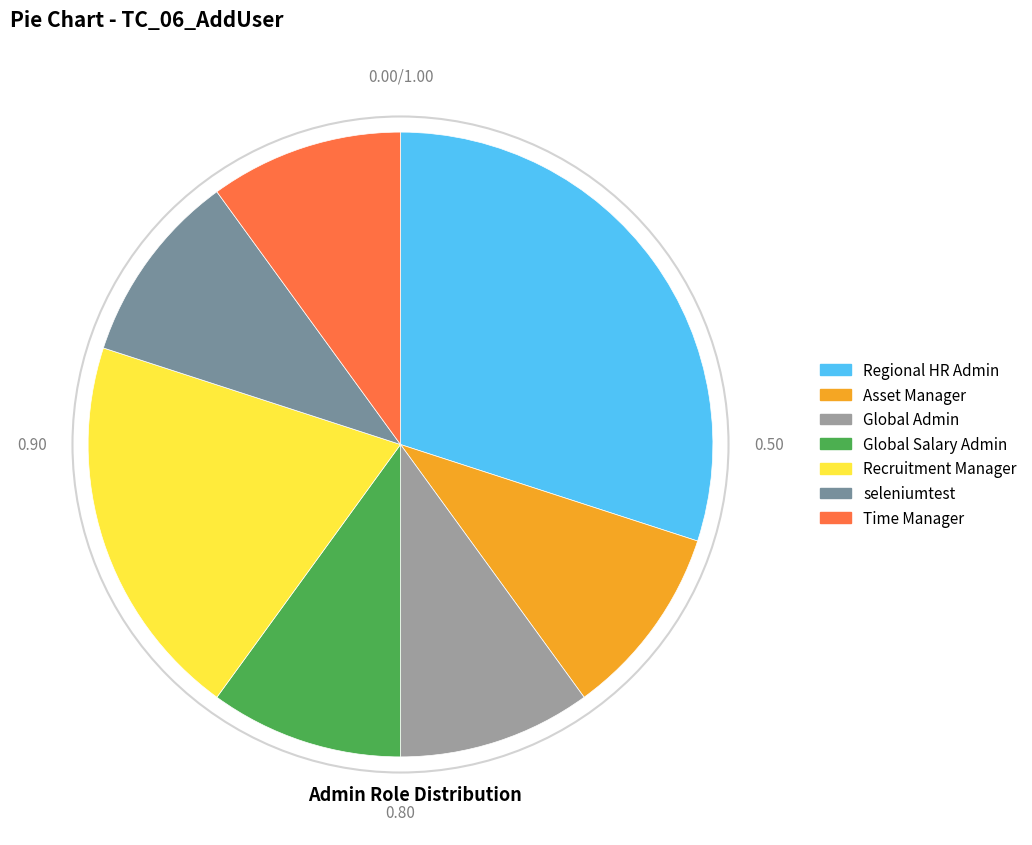

Which has a higher value, Regional HR Admin or Global Salary Admin?

Regional HR Admin